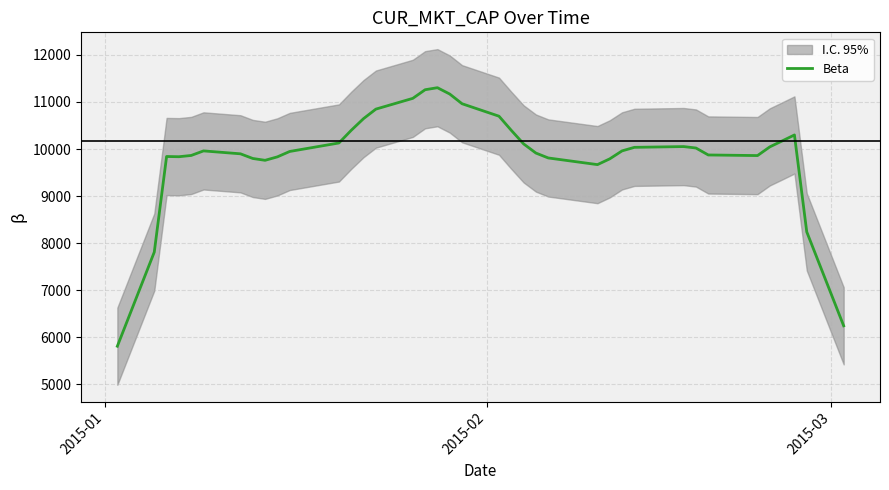

What is the sum of all values?

394904.0